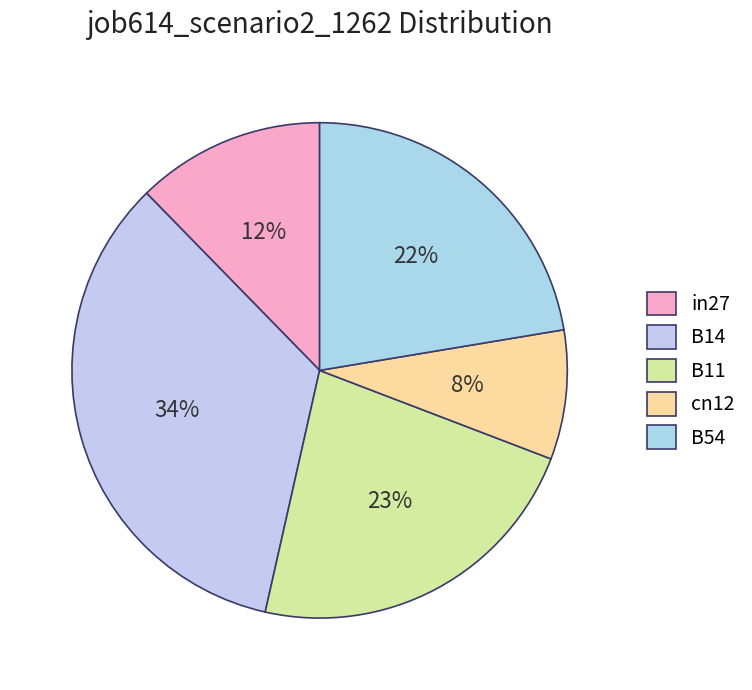

Between in27 and B54, which is larger?

B54